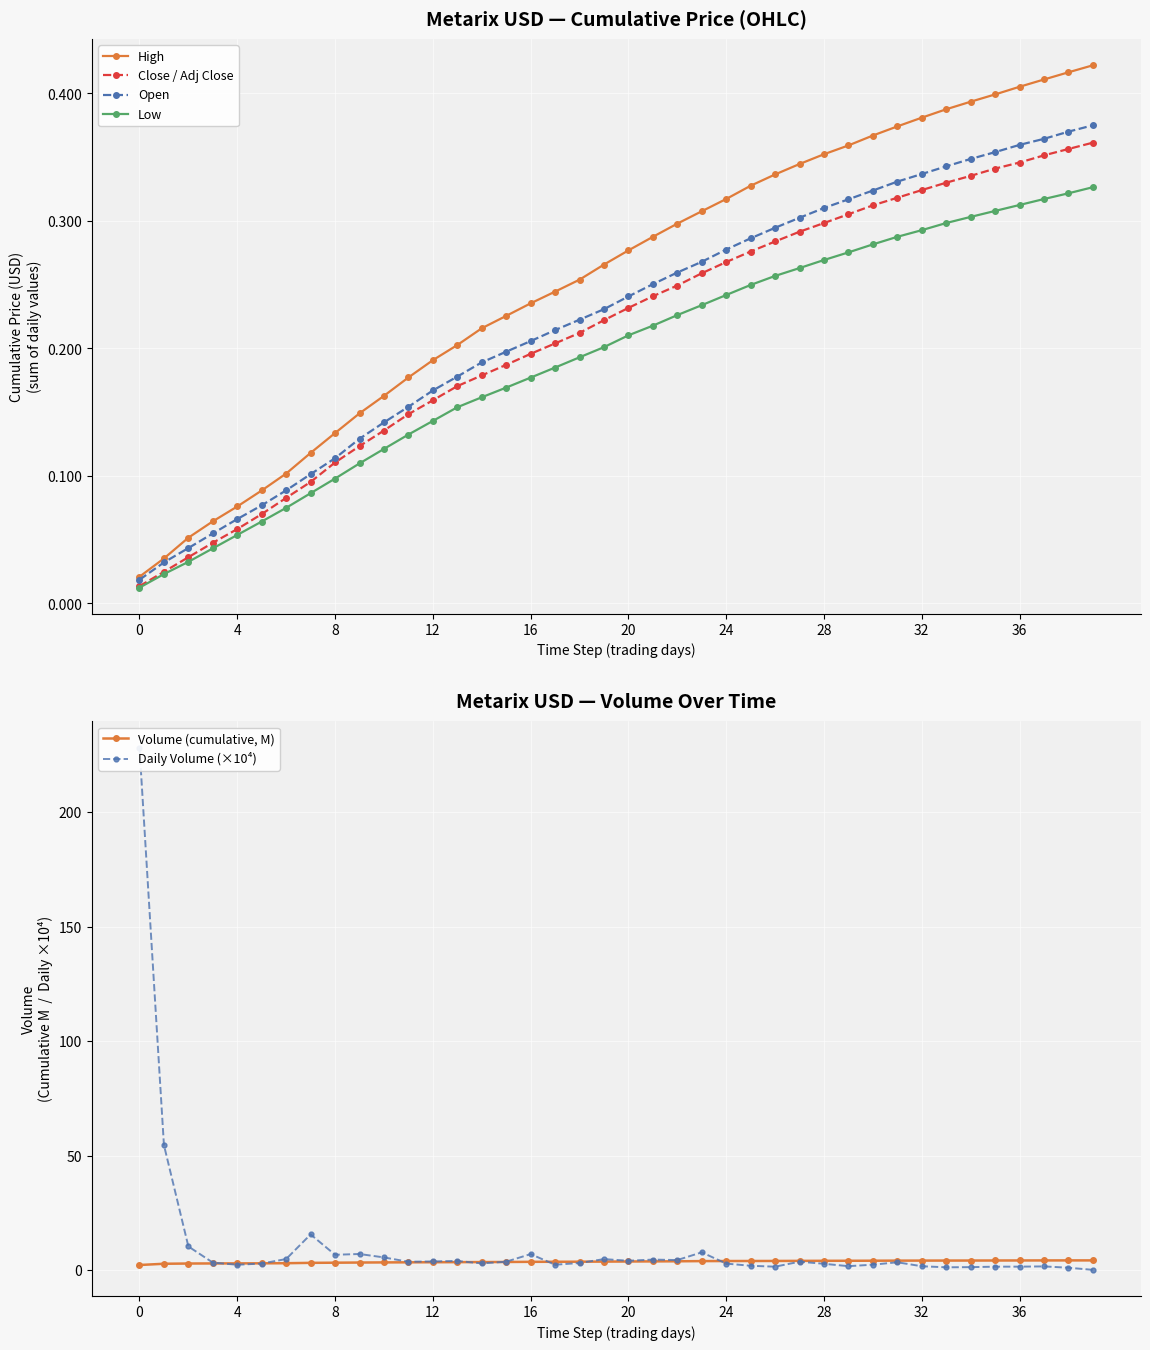

What is the value of the Volume (cumulative, M) point at the 9th from the left?

3.3